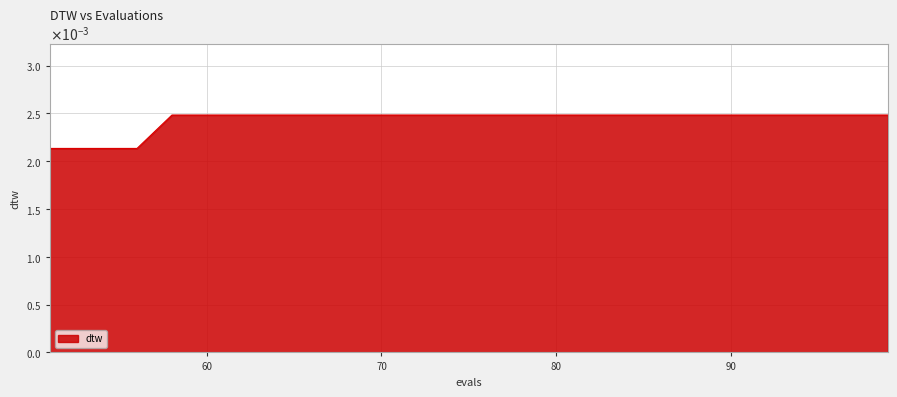

Which label corresponds to the largest value in the chart?

58